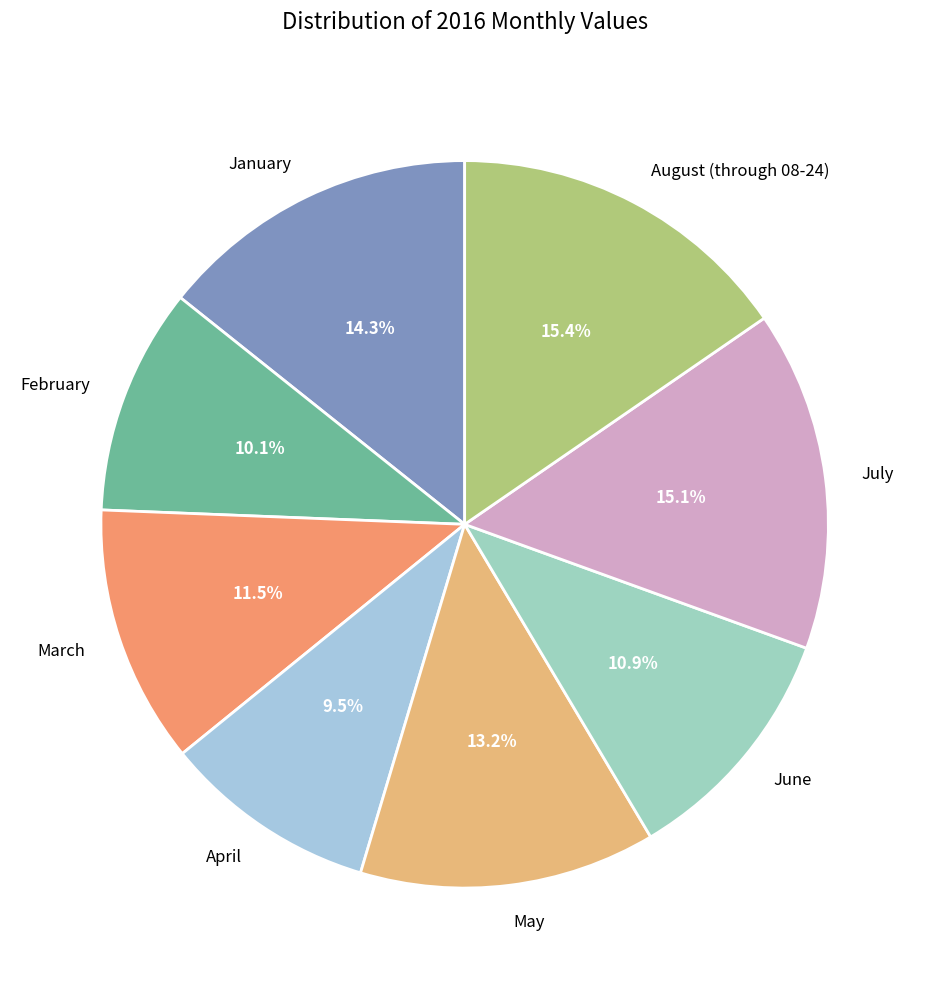

How many segments does this pie chart have?

8